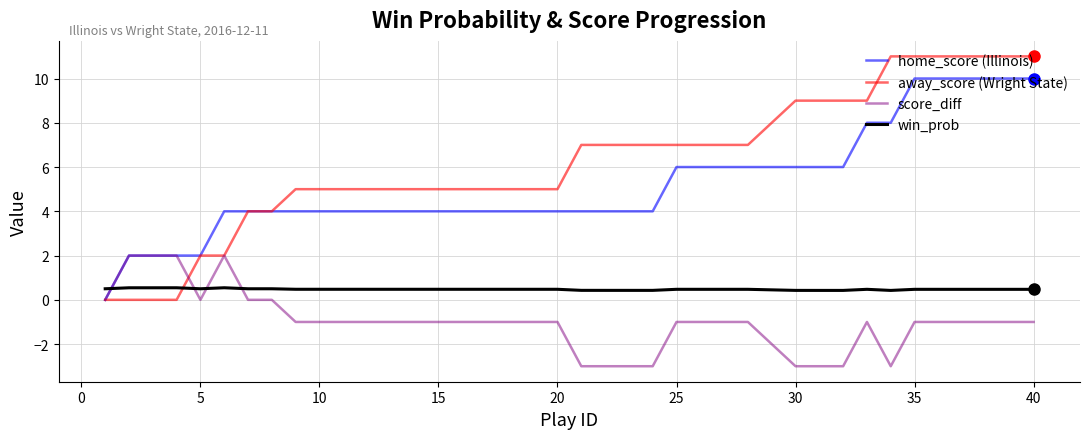

True or false: away_score (Wright State) and win_prob cross at least once.

True